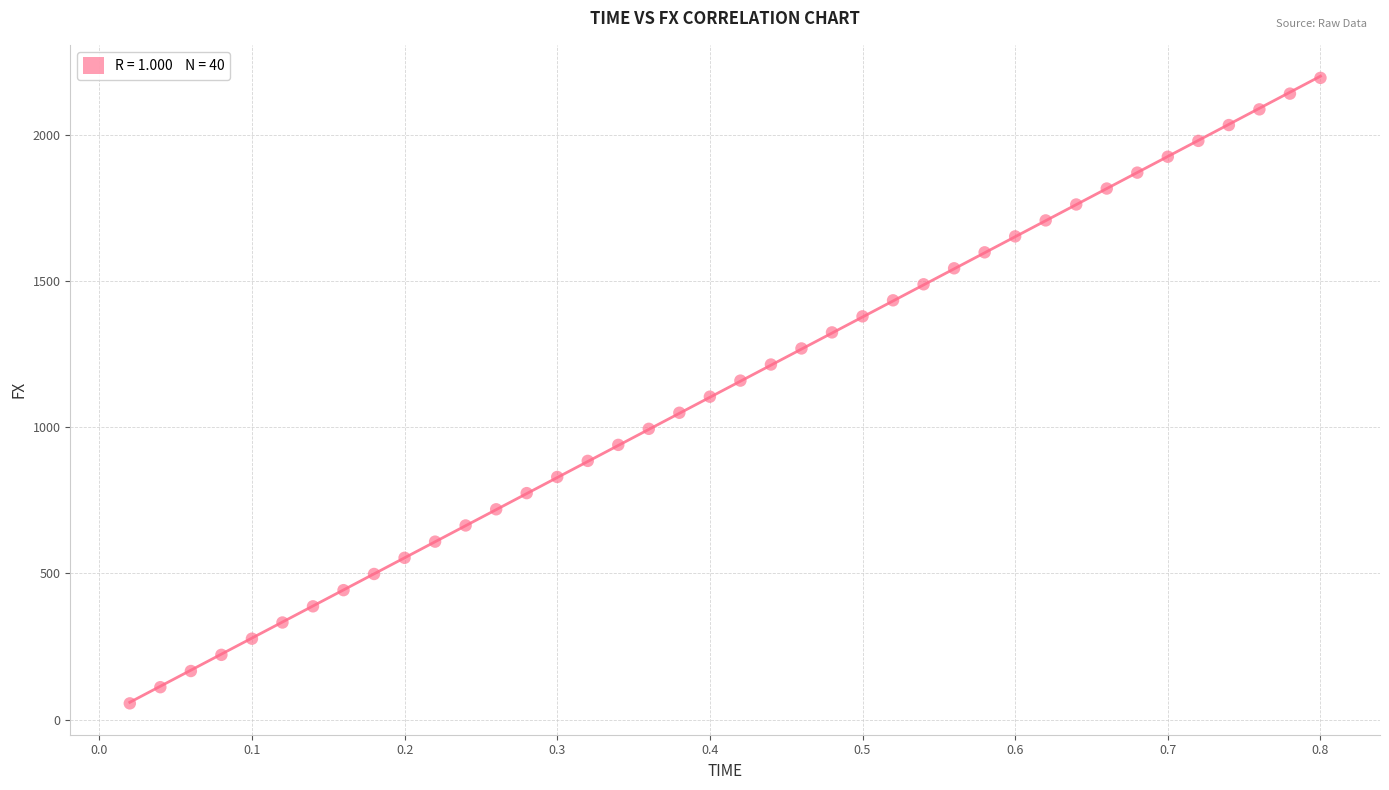

What is the range of Y values (max minus min)?

2139.1